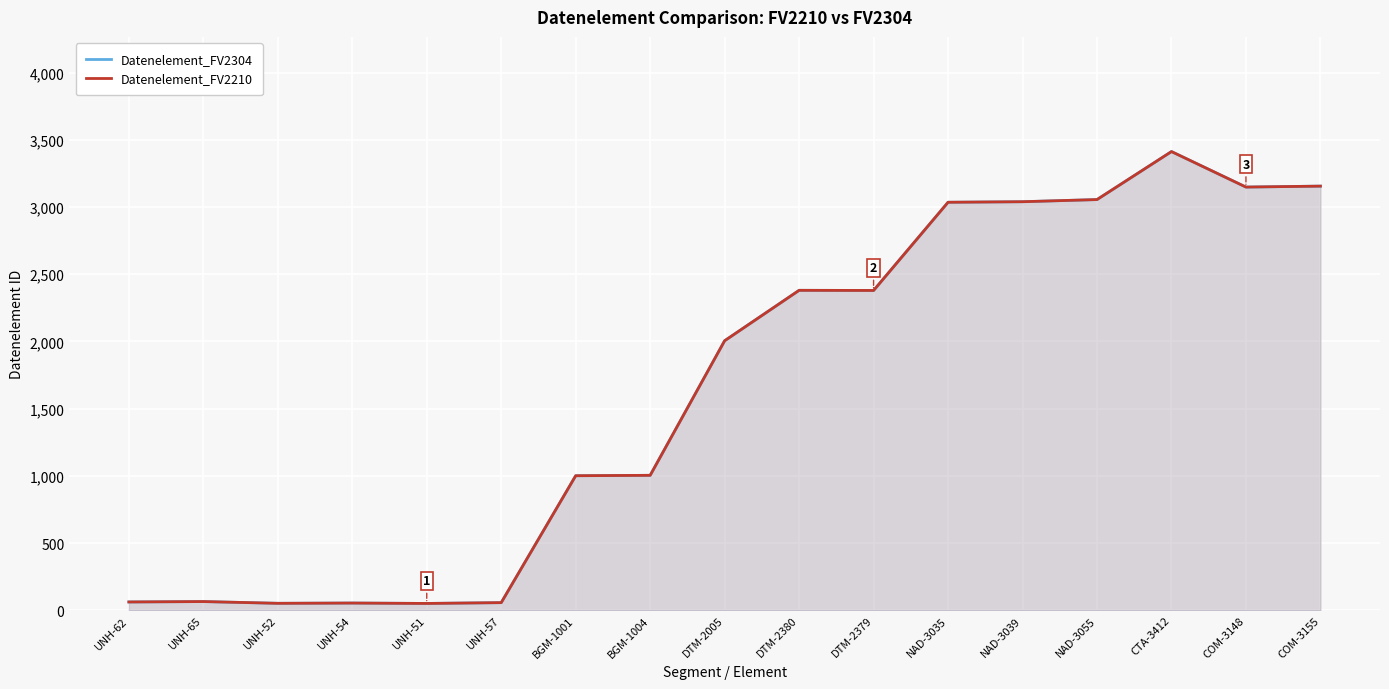

Which series has the largest total across all categories?

Datenelement_FV2304